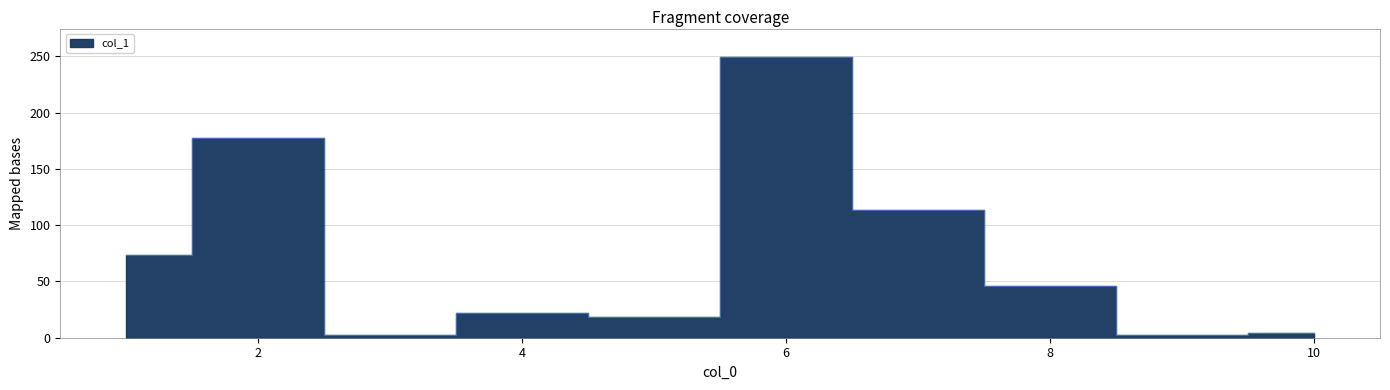

At which label is the value closest to 125?

7